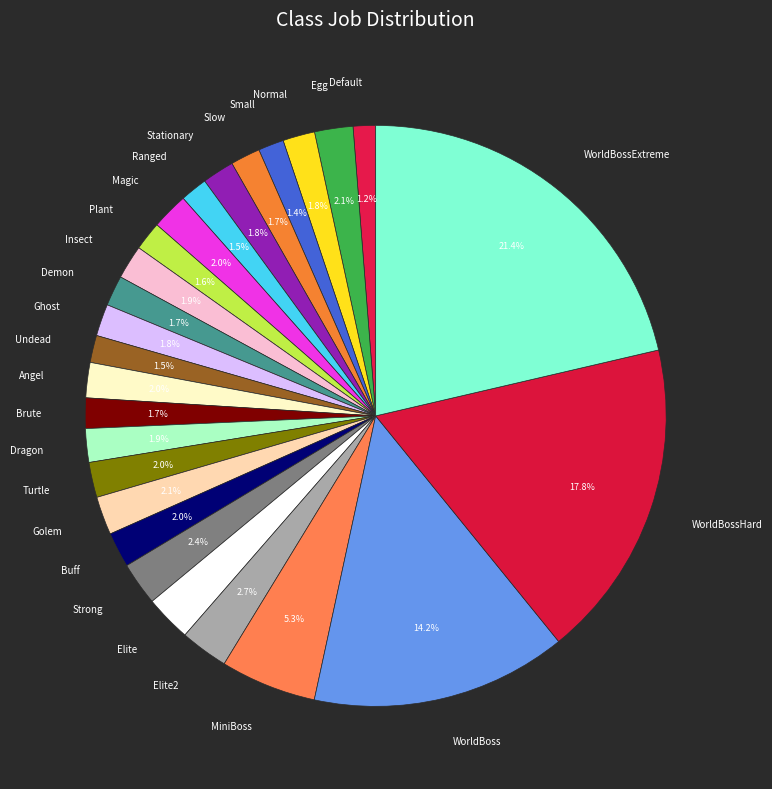

What is the largest slice in the pie chart?

WorldBossExtreme